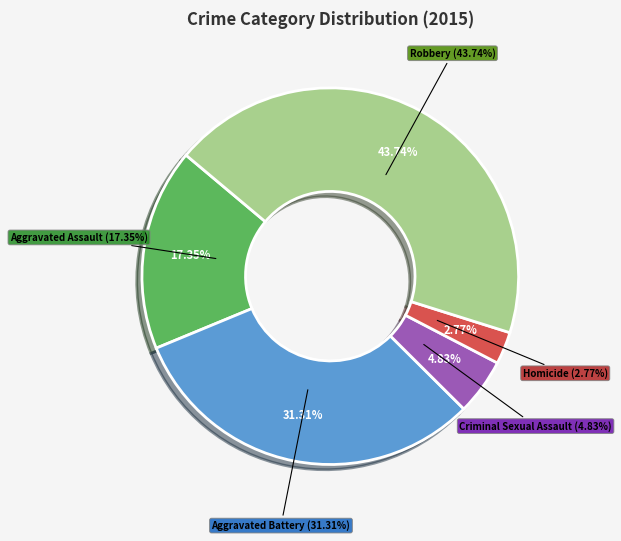

To the nearest percent, what is the combined percentage of Robbery and Aggravated Battery?

75%